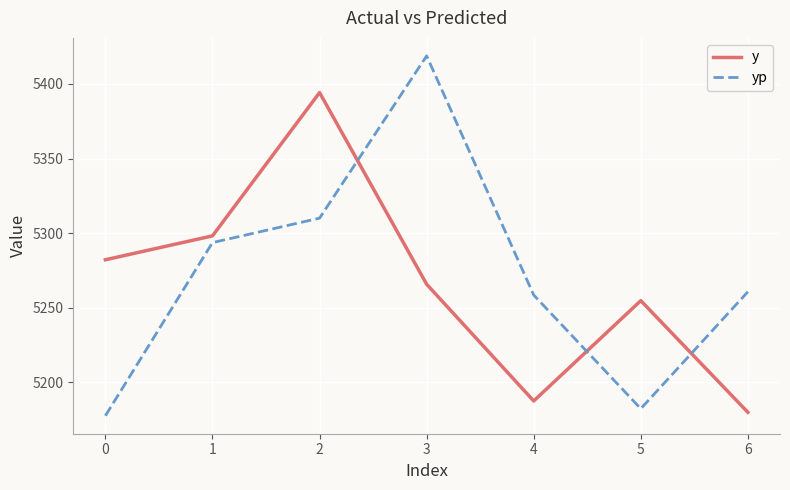

What is the lowest value of the y series?

5180.0